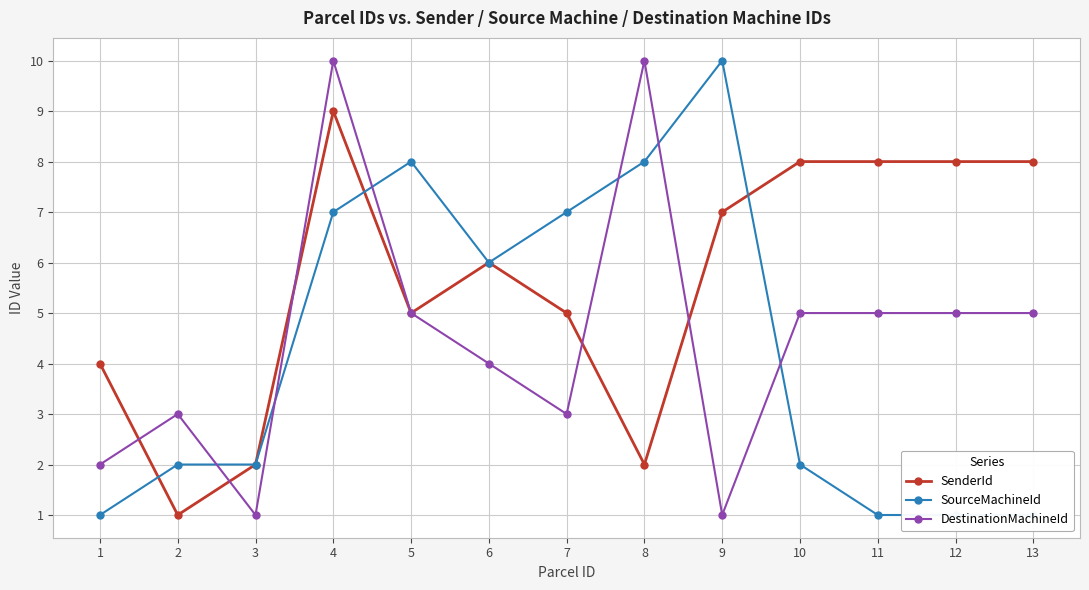

What is the spread (max minus min) of values at 2?

2